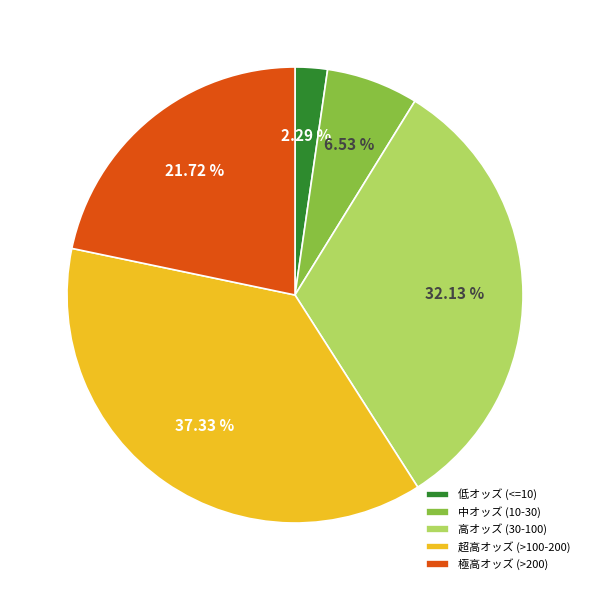

What is the ratio of the value at 超高オッズ (>100-200) to the value at 低オッズ (<=10)?

16.3